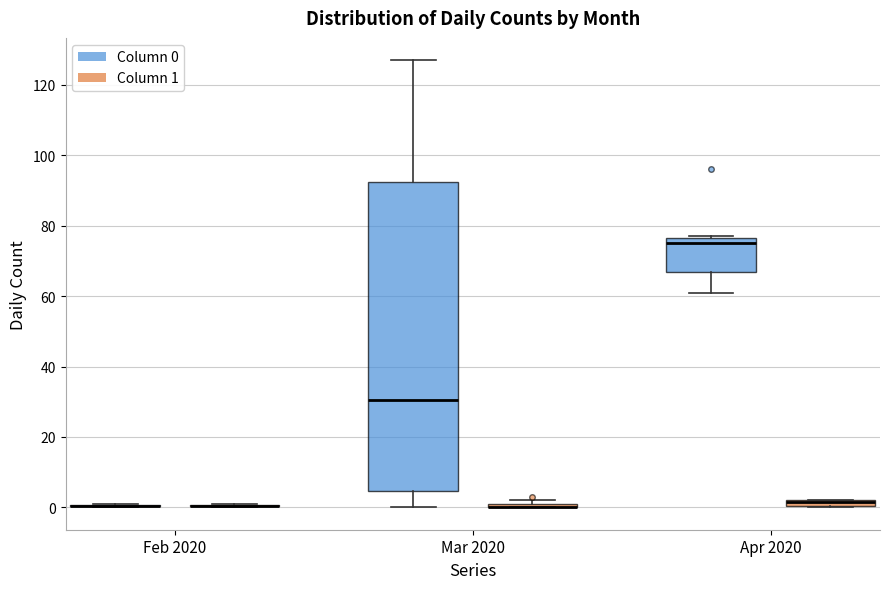

Comparing the boxes themselves (not the whiskers), which one is the tallest?

Mar 2020 (Column 0)